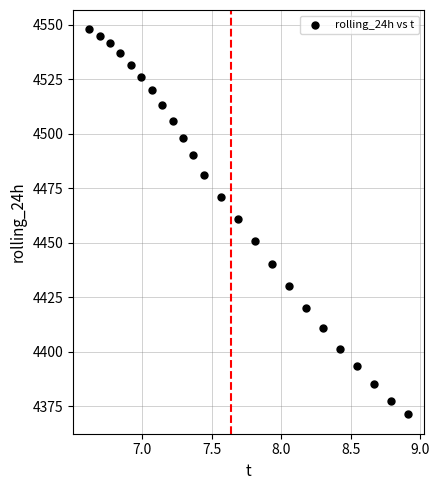

What Y value in the scatter plot is closest to 4459?

4461.1